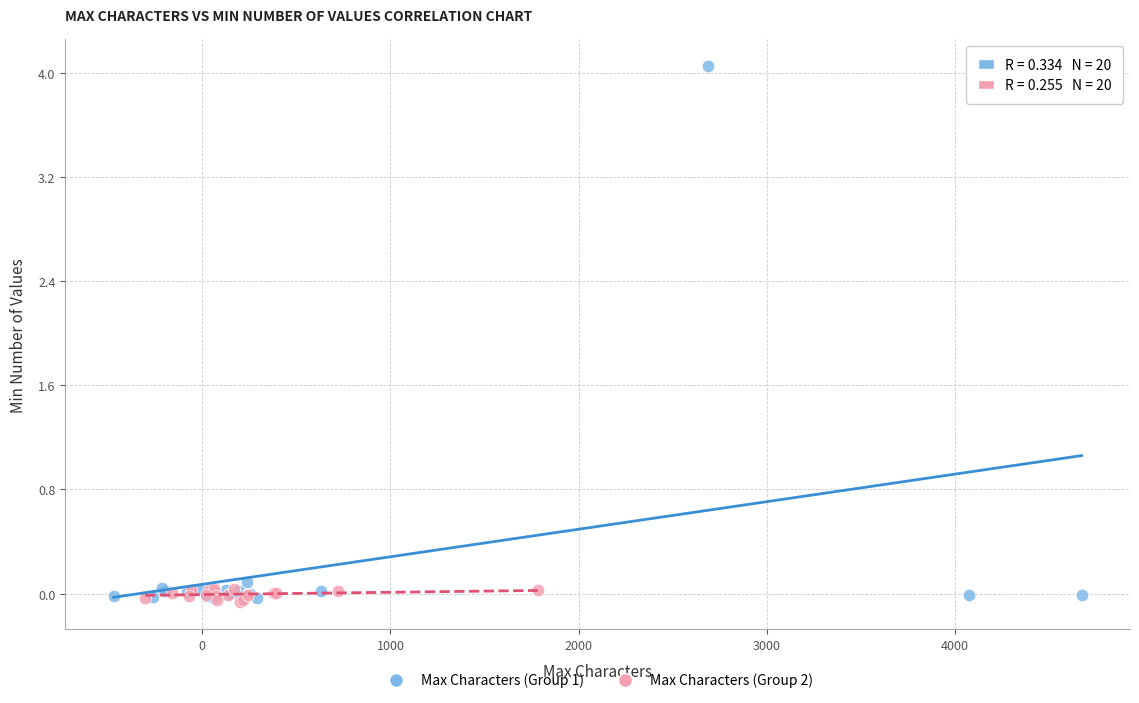

Which series contains the highest Y value?

Max Characters (Group 1)